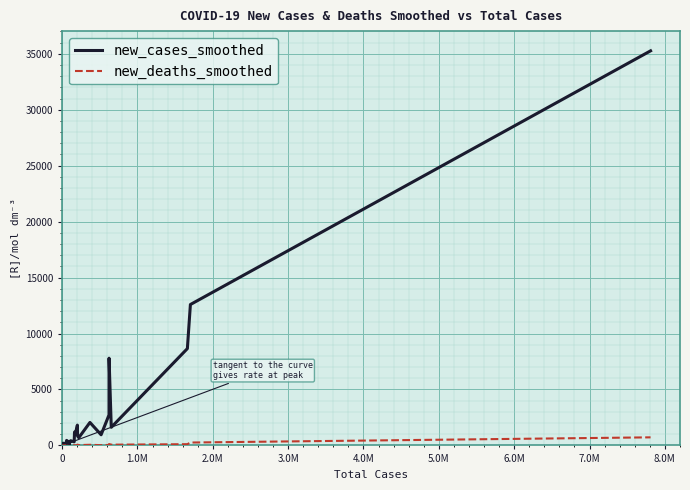

What is the sum of all new_deaths_smoothed values?

1608.9